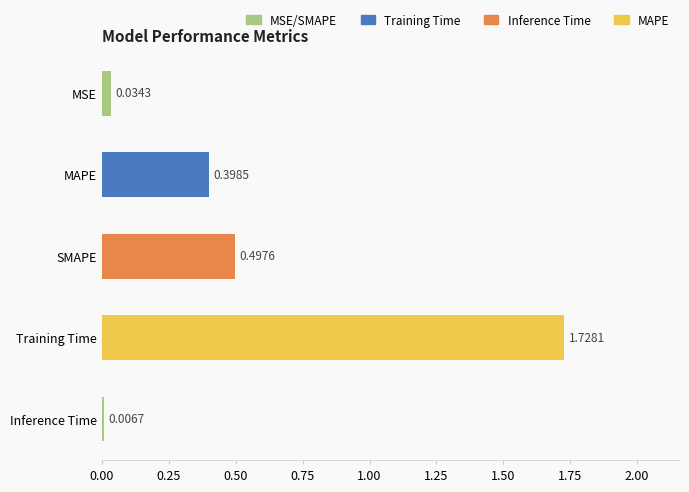

Which category has the lowest value across all series?

Inference Time